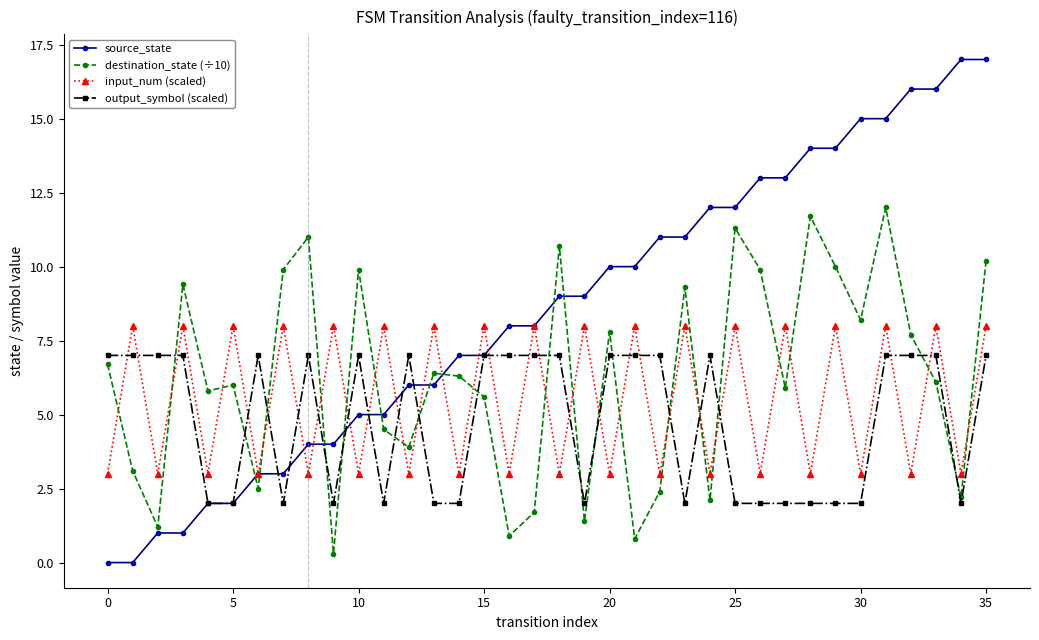

Which series has the widest spread of values?

source_state